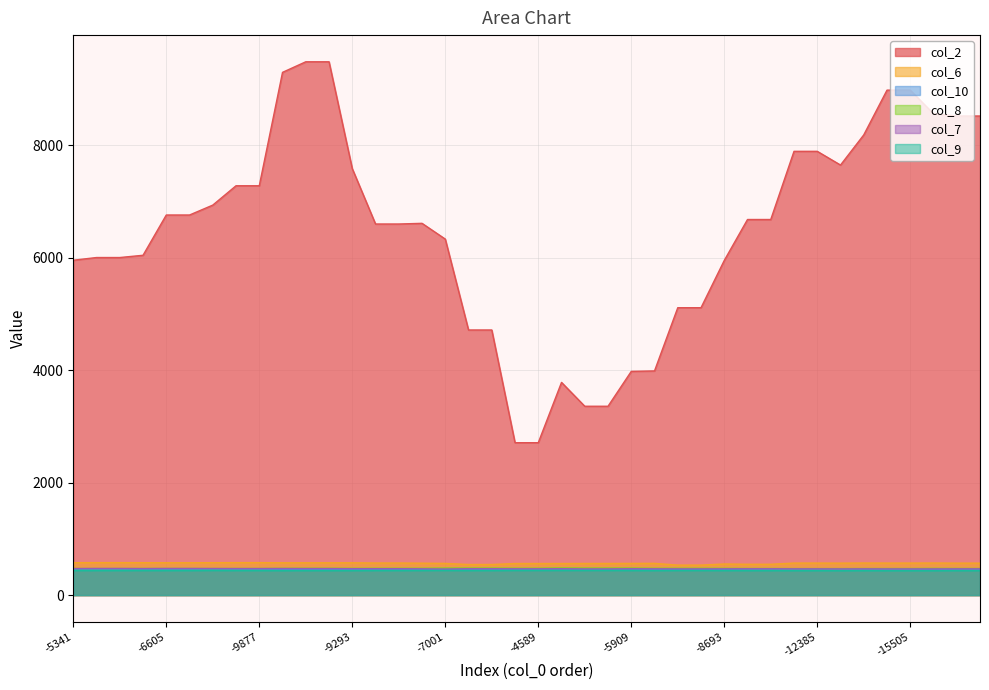

True or false: col_10 and col_8 cross at least once.

False